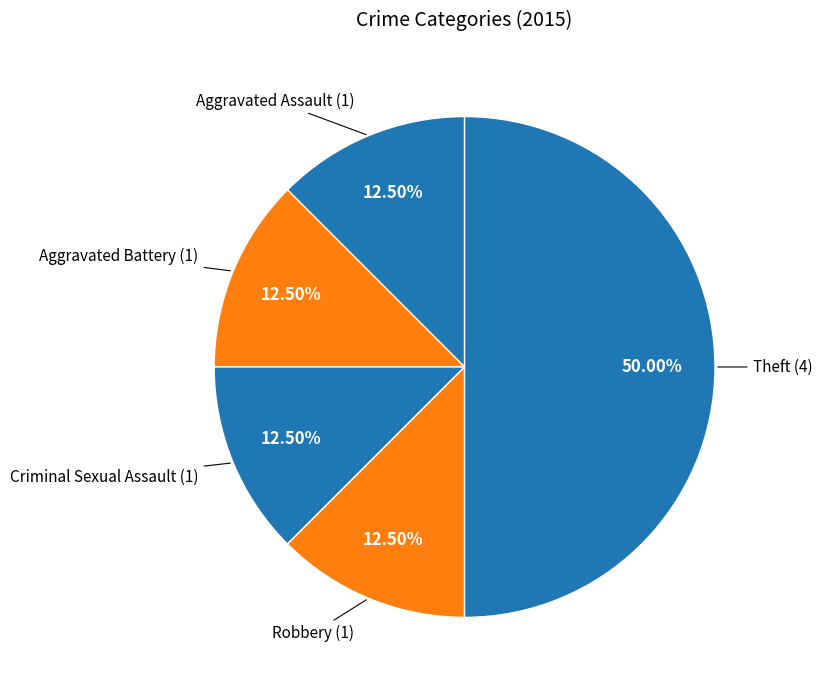

What is the largest slice in the pie chart?

Theft